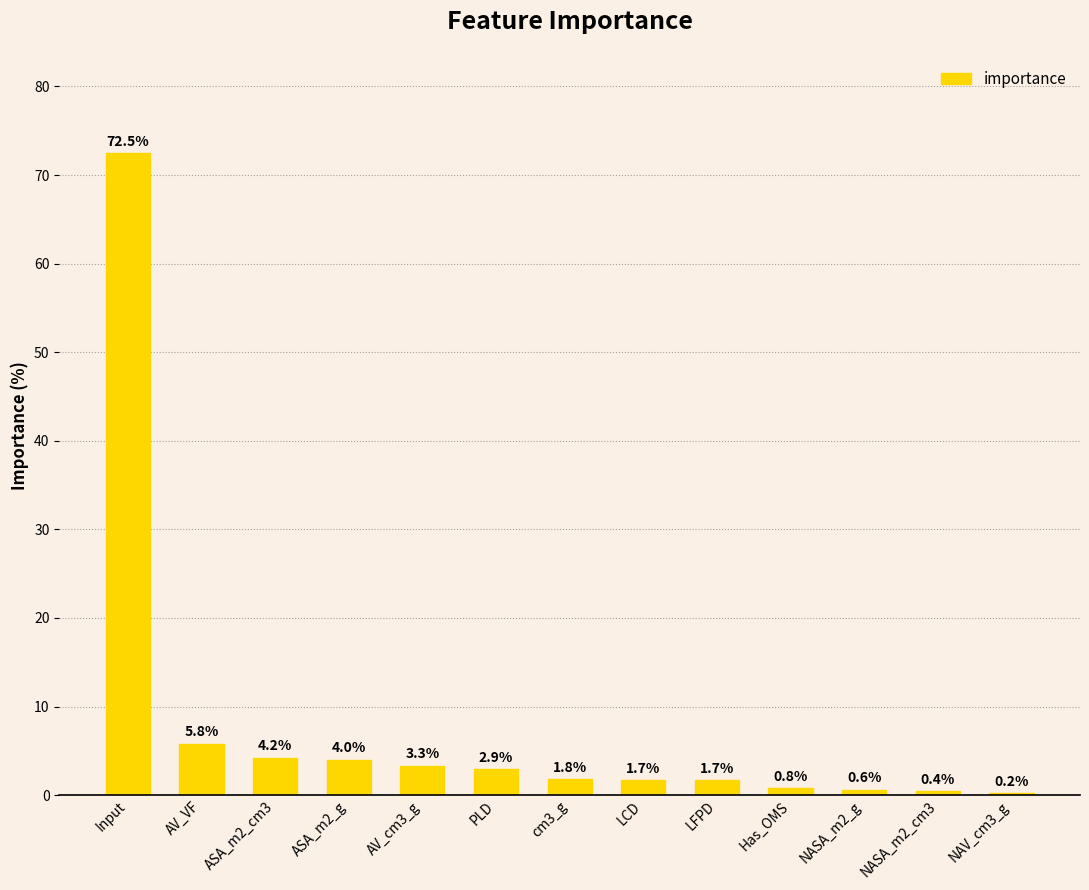

Reading right to left, extract all data points from this chart.

NAV_cm3_g=0.2	NASA_m2_cm3=0.4	NASA_m2_g=0.6	Has_OMS=0.8	LFPD=1.7	LCD=1.7	cm3_g=1.8	PLD=2.9	AV_cm3_g=3.3	ASA_m2_g=4.0	ASA_m2_cm3=4.2	AV_VF=5.8	Input=72.5